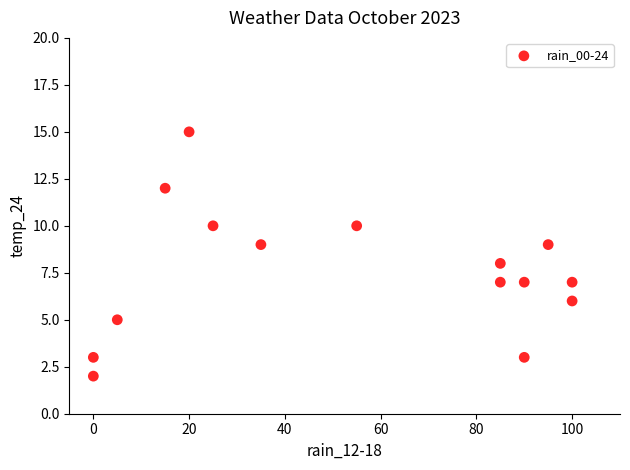

What is the range of Y values (max minus min)?

13